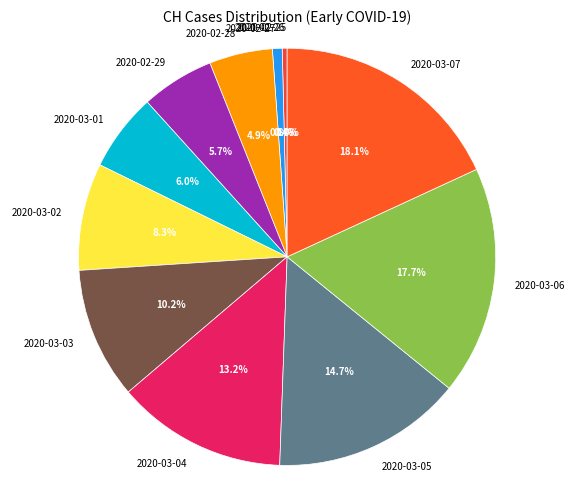

How many segments does this pie chart have?

12